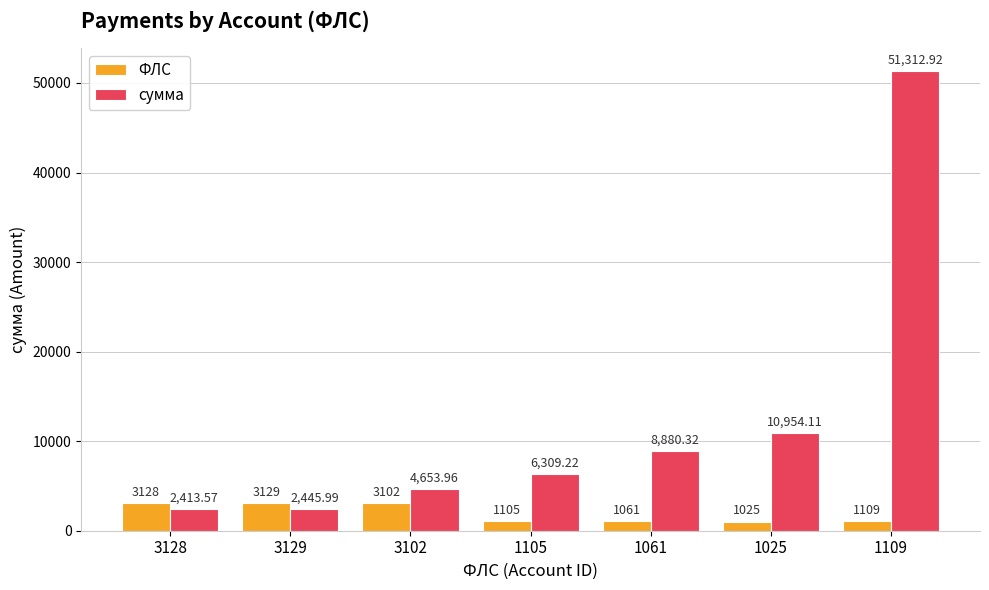

What is the label of the 6th bar from the right?

3129